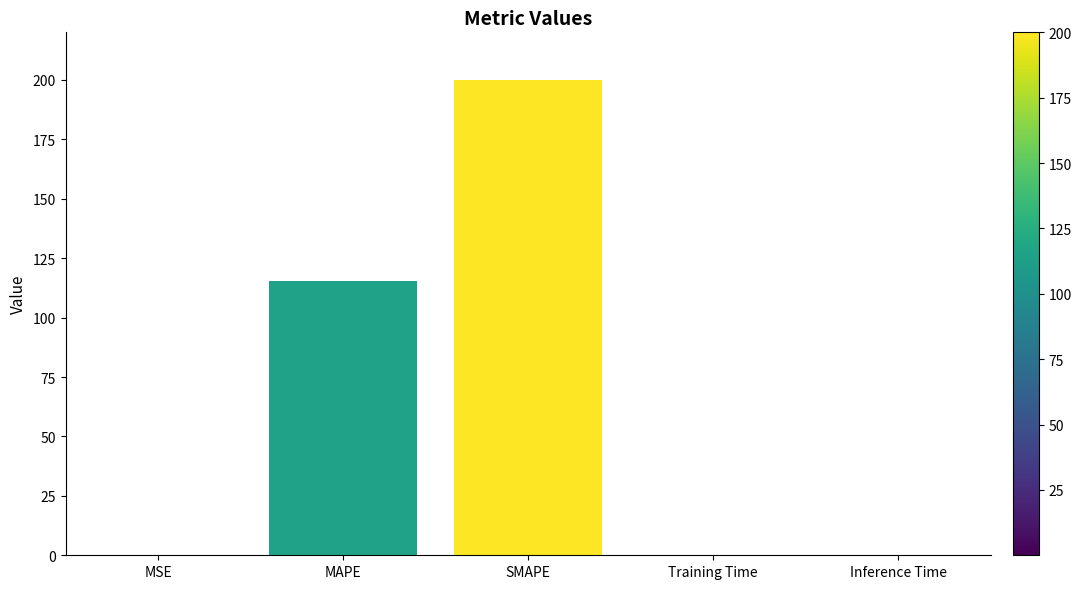

How many data points does each series have?

5